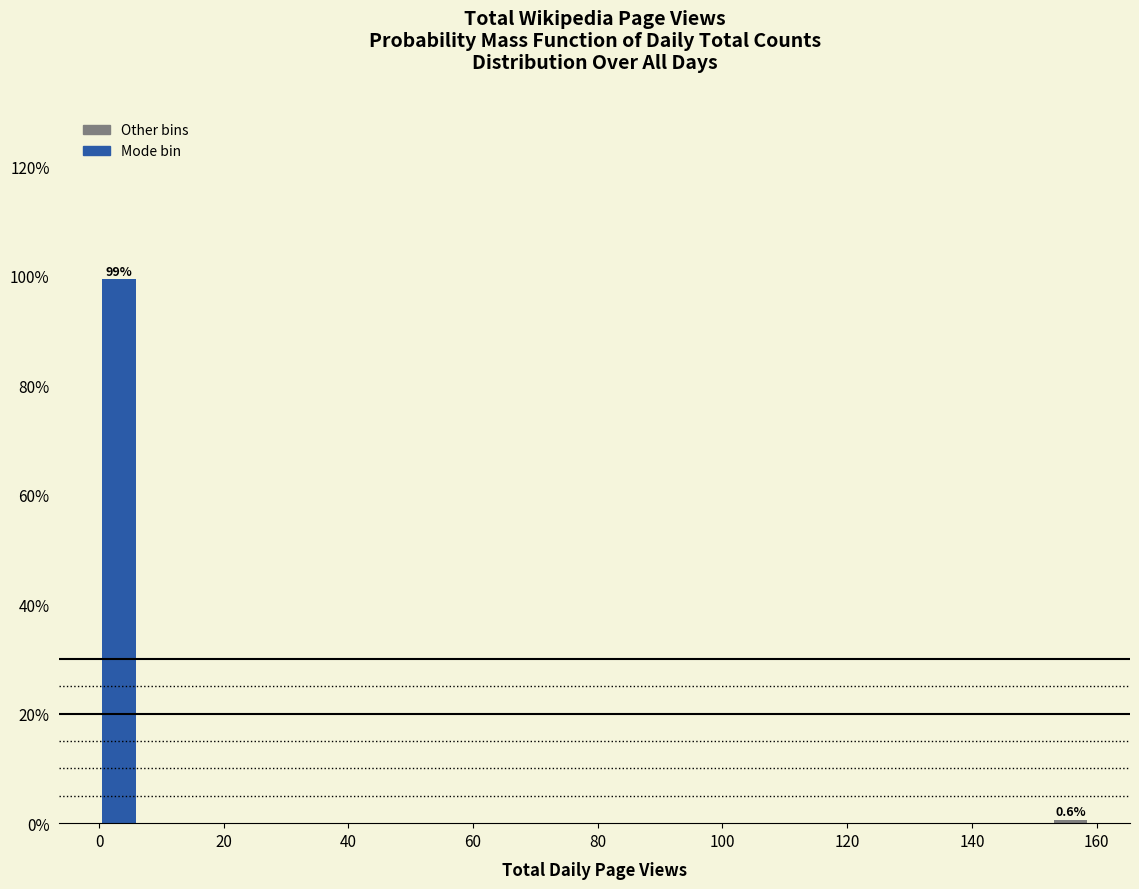

Around what value on the x-axis is the tallest bar? Give the approximate position of its centre, as read against the axis.

4